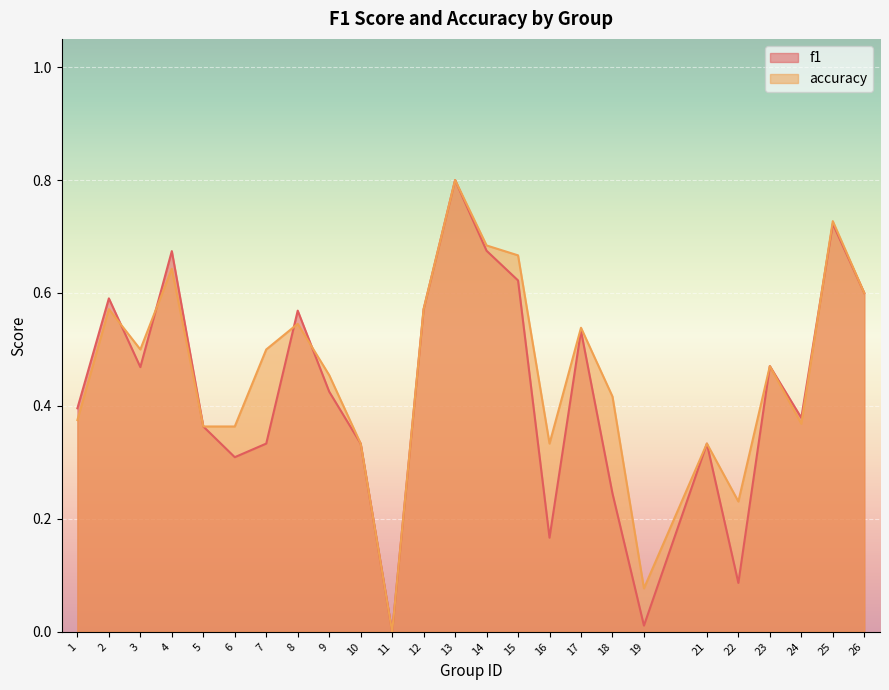

What is the value of the accuracy point at the 10th from the left?

0.3